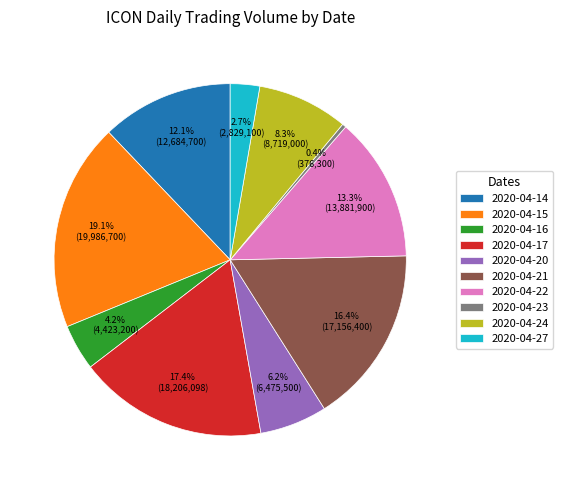

Does 2020-04-14 account for over 50% of the chart?

No